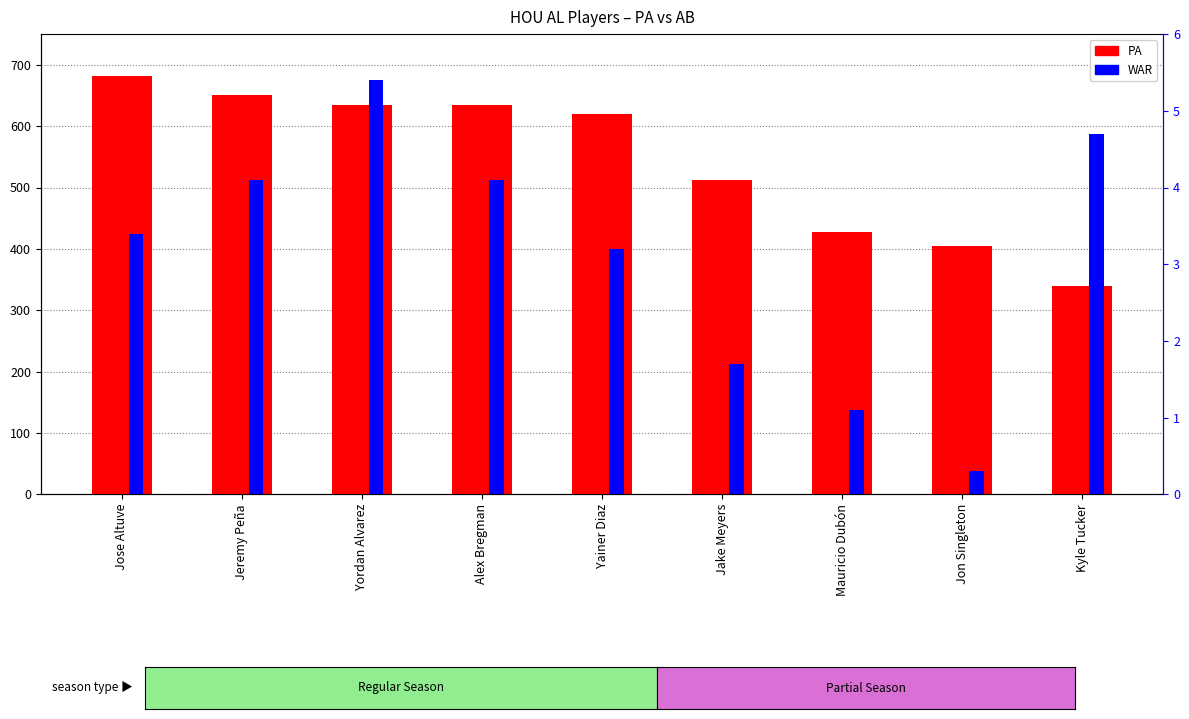

Reading right to left, extract all data points from this chart.

PA: Kyle Tucker=339.0	Jon Singleton=405.0	Mauricio Dubón=428.0	Jake Meyers=513.0	Yainer Diaz=619.0	Alex Bregman=634.0	Yordan Alvarez=635.0	Jeremy Peña=650.0	Jose Altuve=682.0
WAR: Kyle Tucker=4.7	Jon Singleton=0.3	Mauricio Dubón=1.1	Jake Meyers=1.7	Yainer Diaz=3.2	Alex Bregman=4.1	Yordan Alvarez=5.4	Jeremy Peña=4.1	Jose Altuve=3.4